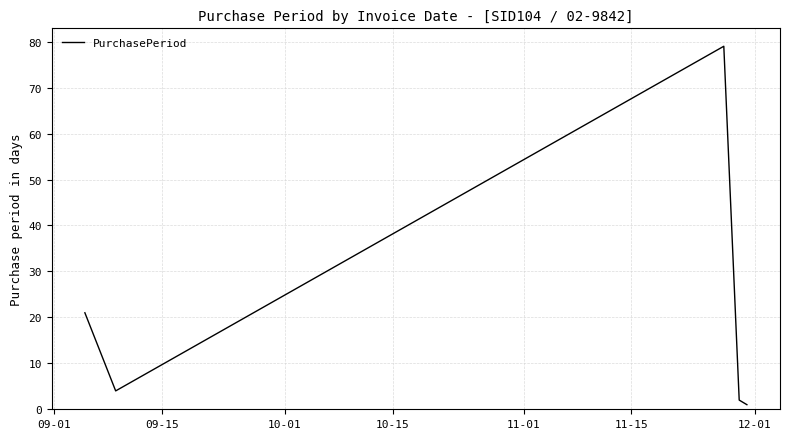

Does the chart have visible grid lines?

Yes